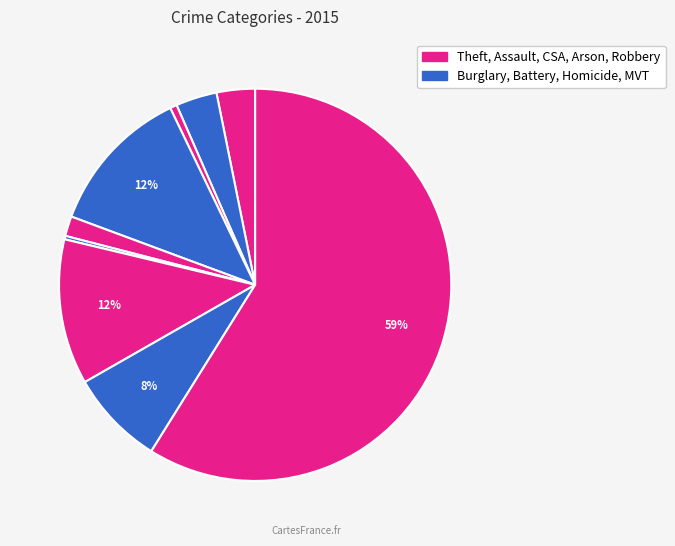

Rank the categories by value from lowest to highest.

Homicide, Arson, Criminal Sexual Assault, Aggravated Assault, Aggravated Battery, Robbery, Motor Vehicle Theft, Burglary, Theft